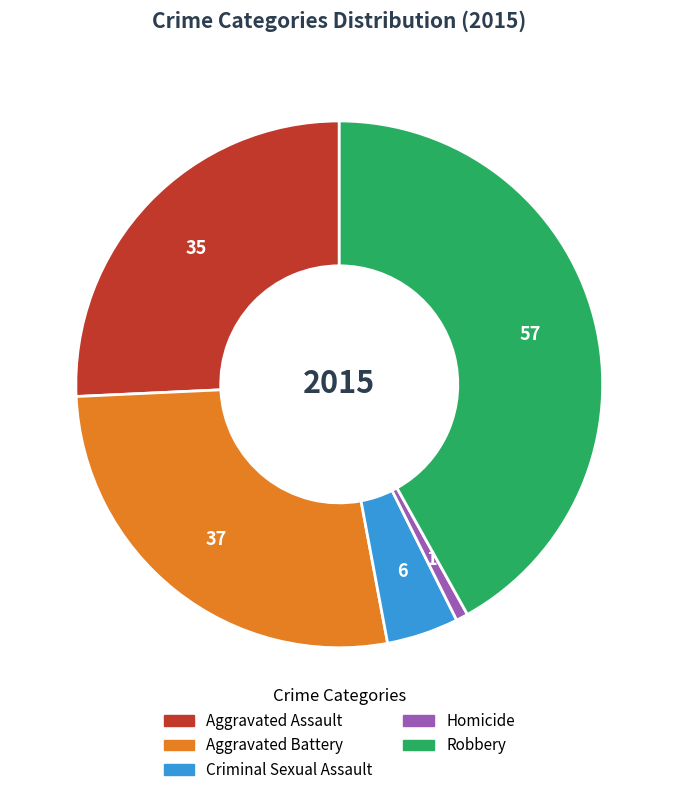

Does Aggravated Battery represent more than half of the total?

No